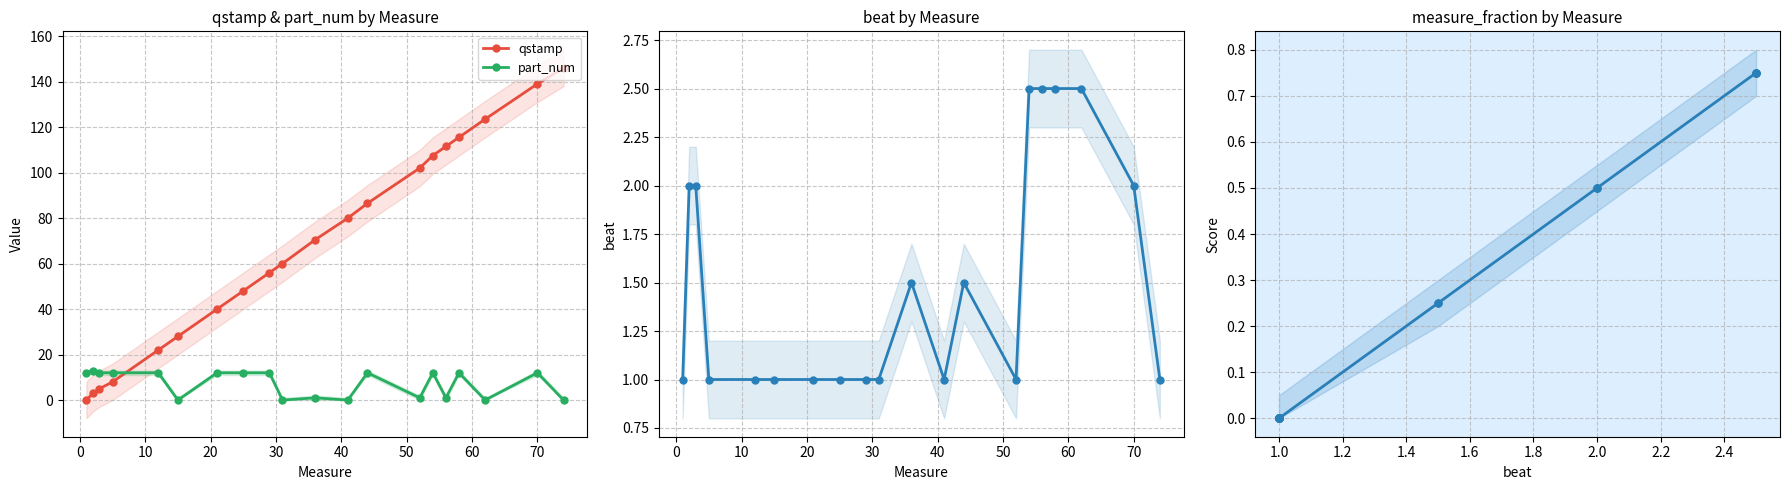

True or false: qstamp has more than 1 interior local peaks.

False